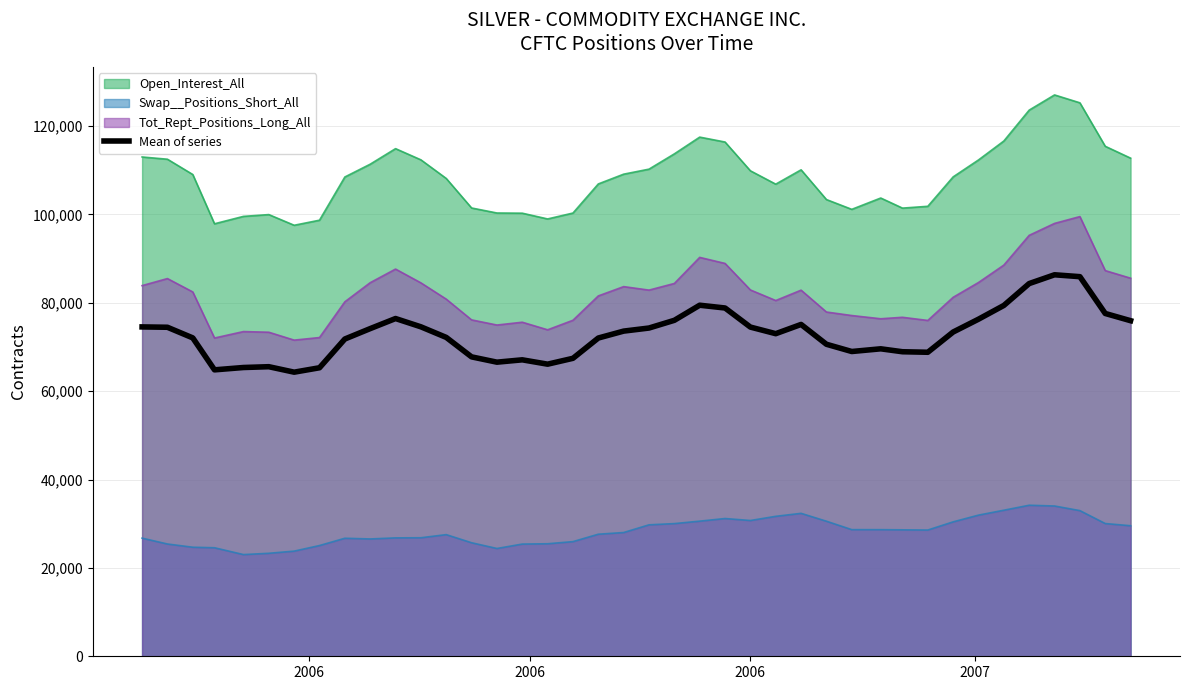

What is the highest value of the Mean of series series?

86332.3